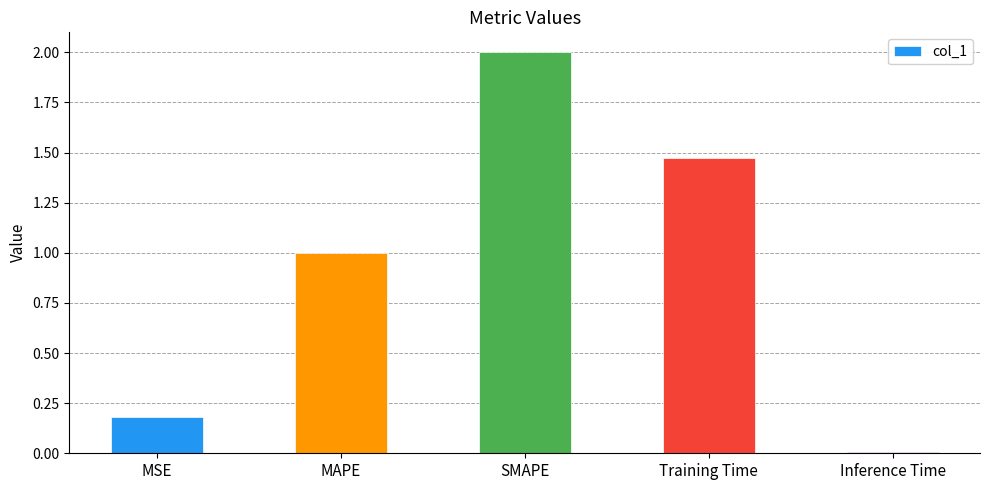

What is the sum of all values?

4.7